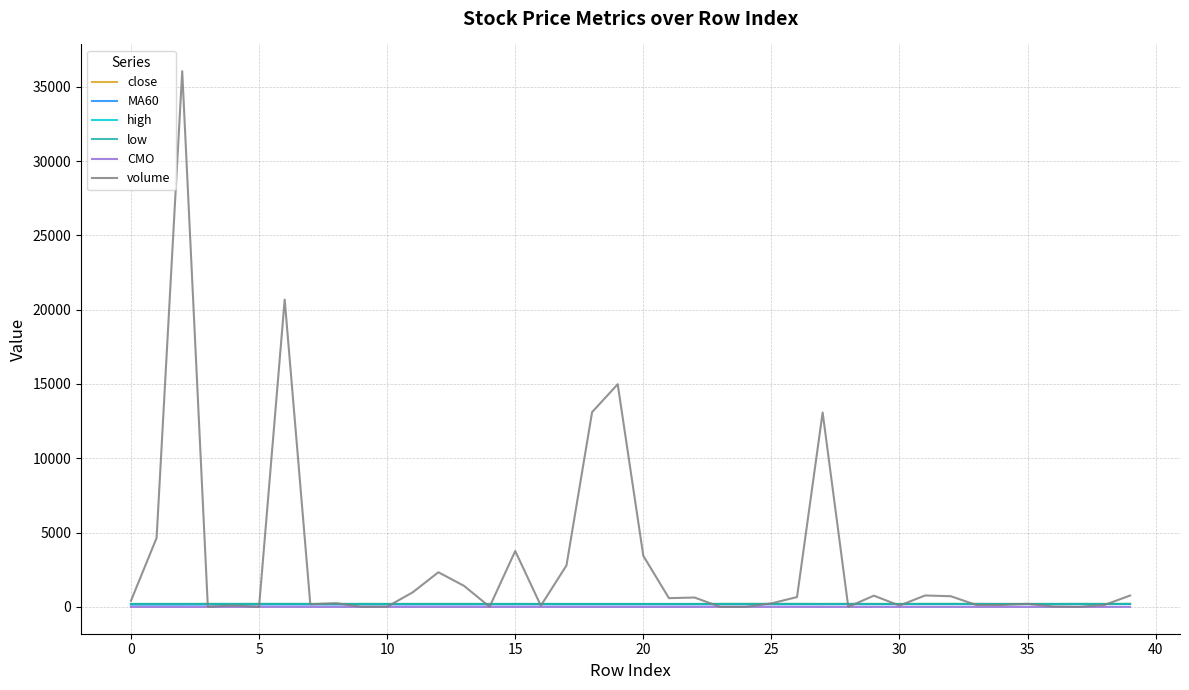

What is the minimum value shown in the chart?

-3.0